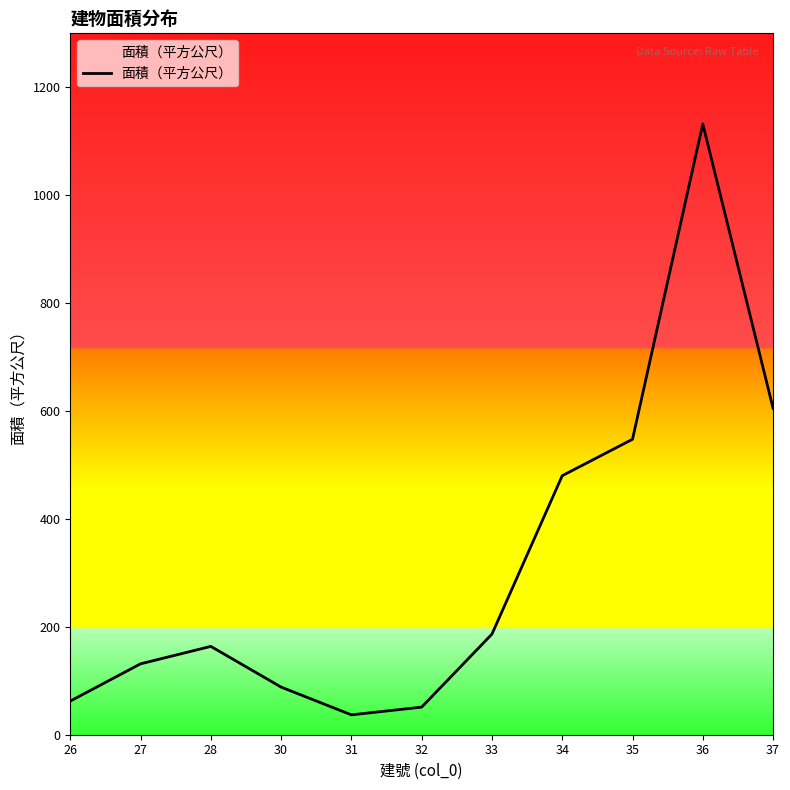

Which label corresponds to the largest value in the chart?

36